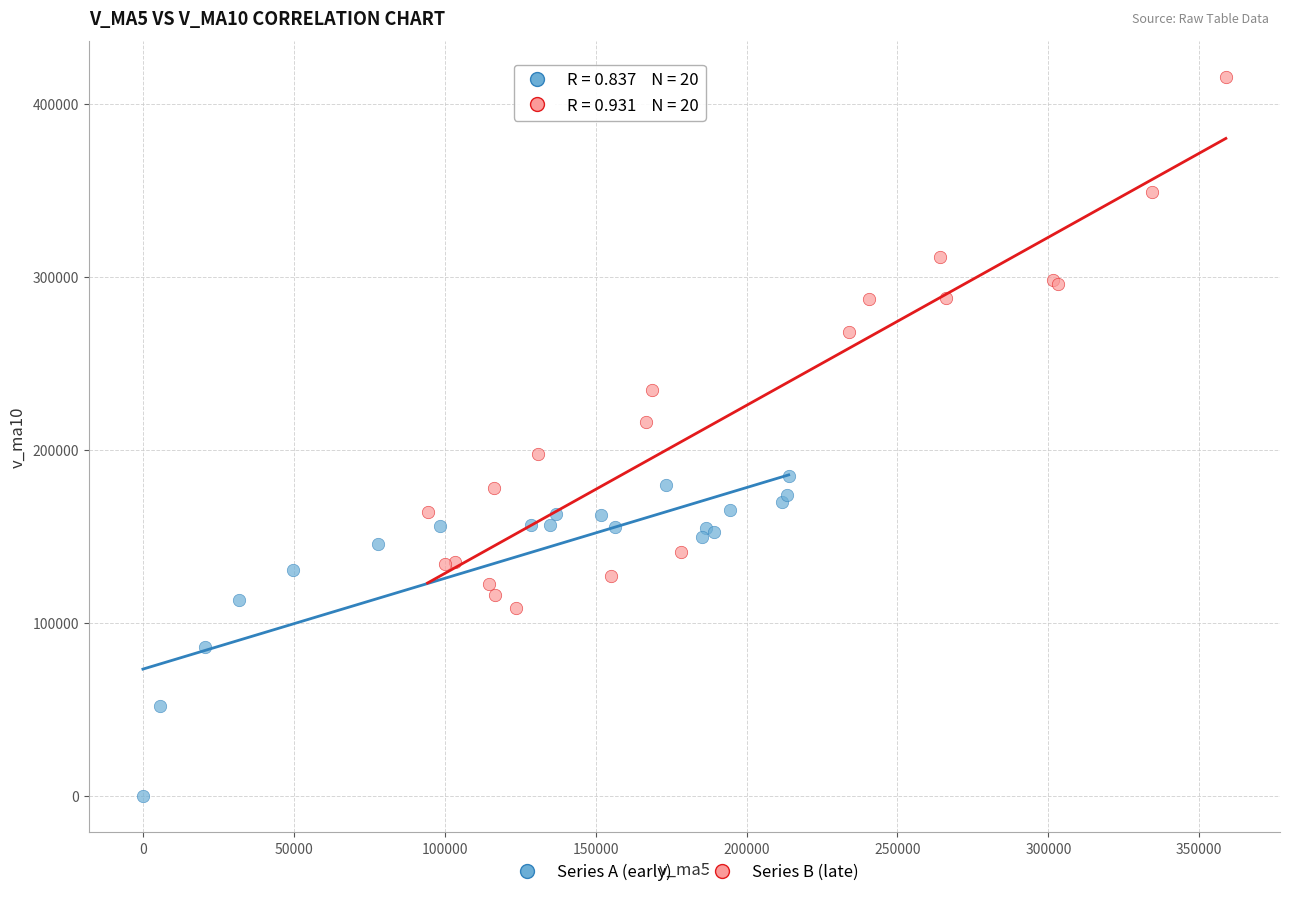

Which series has the largest Y range (max minus min)?

Series B (late)